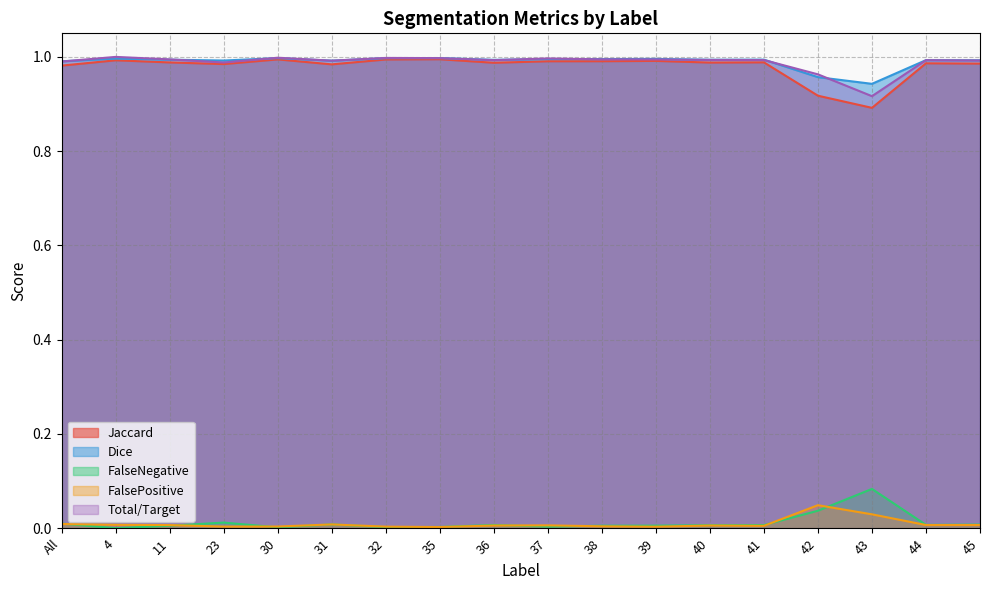

What is the highest value of the FalseNegative series?

0.1